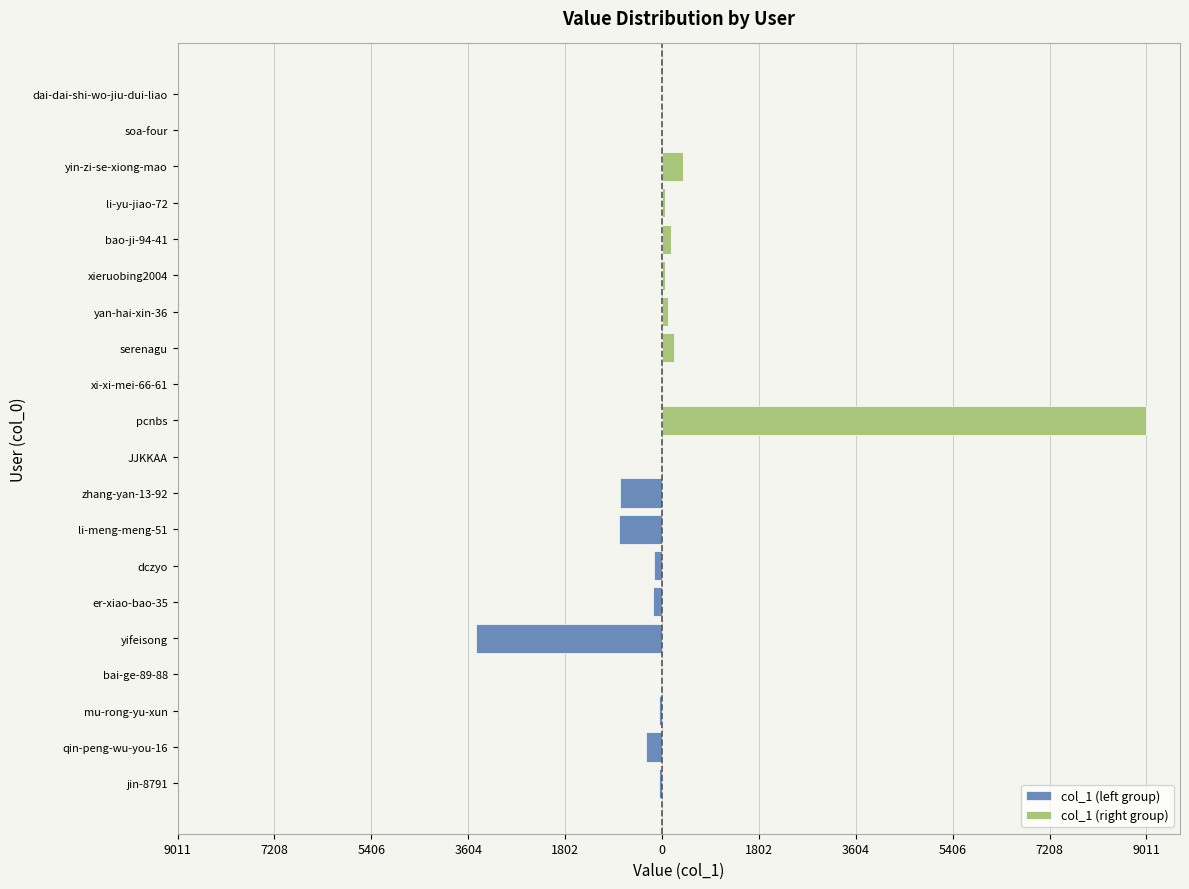

List the series in order of their overall mean, lowest first.

col_1 (left group), col_1 (right group)